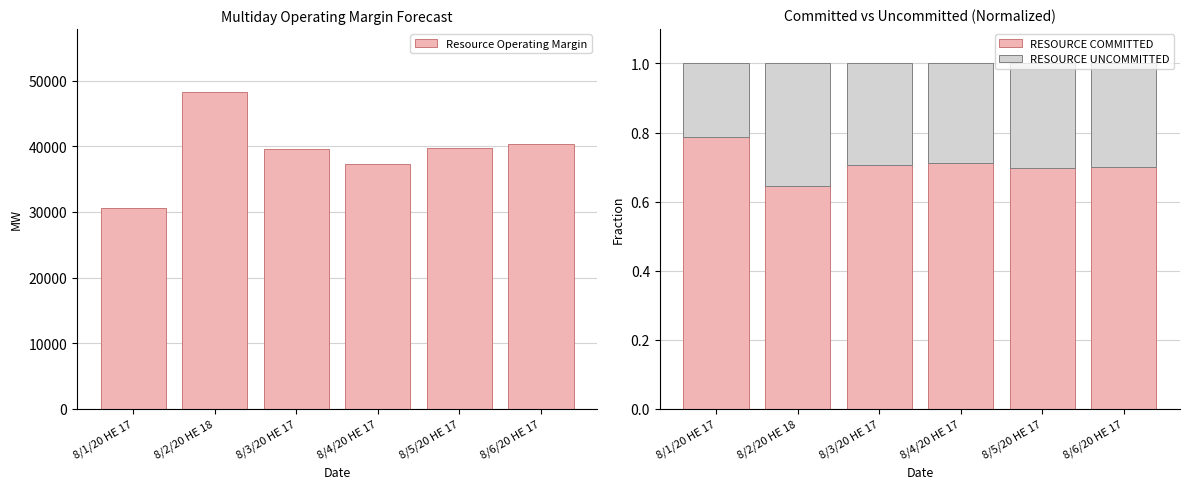

List the series in order of their peak value, highest first.

Resource Operating Margin, RESOURCE COMMITTED, RESOURCE UNCOMMITTED